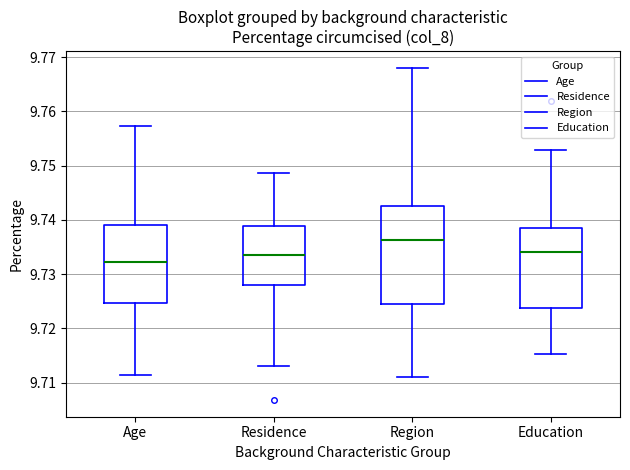

Reading left to right, read every box against the y-axis: the position of its median line, the range the box covers, and the ends of its whiskers. The values are not printed on the chart, so give them approximately, as read against the axis.

Age: median 9.732, box 9.725 to 9.739, whiskers 9.711 to 9.757
Residence: median 9.733, box 9.728 to 9.739, whiskers 9.713 to 9.749
Region: median 9.736, box 9.725 to 9.743, whiskers 9.711 to 9.768
Education: median 9.734, box 9.724 to 9.738, whiskers 9.715 to 9.753